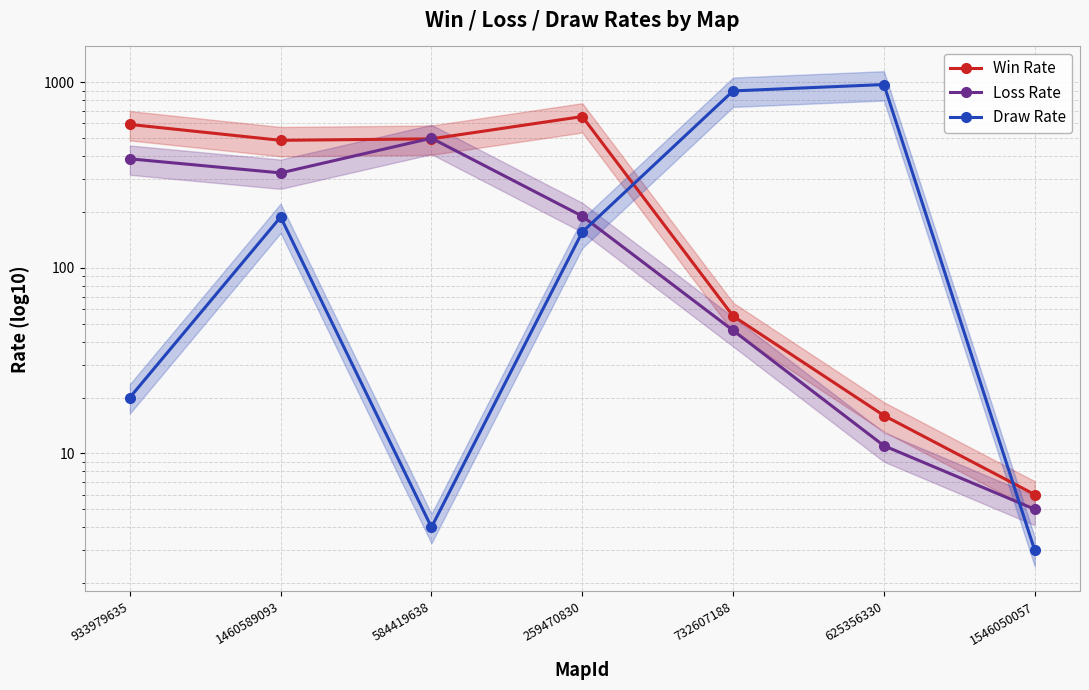

What is the label of the 1st point from the right?

1546050057